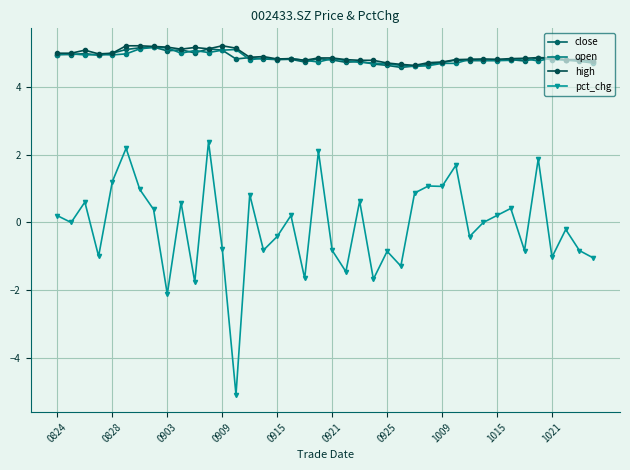

Does the chart have visible grid lines?

Yes